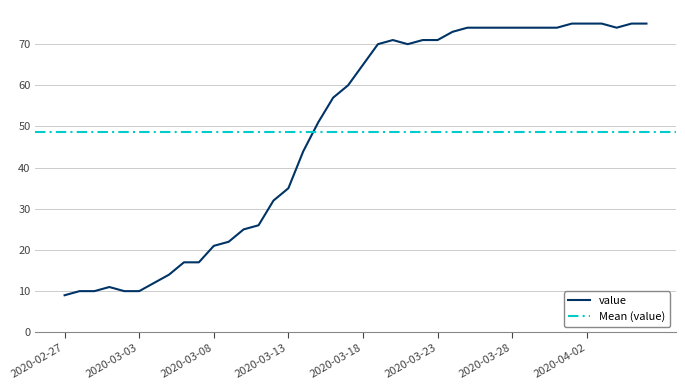

What is the difference between the second highest and second lowest values?

65